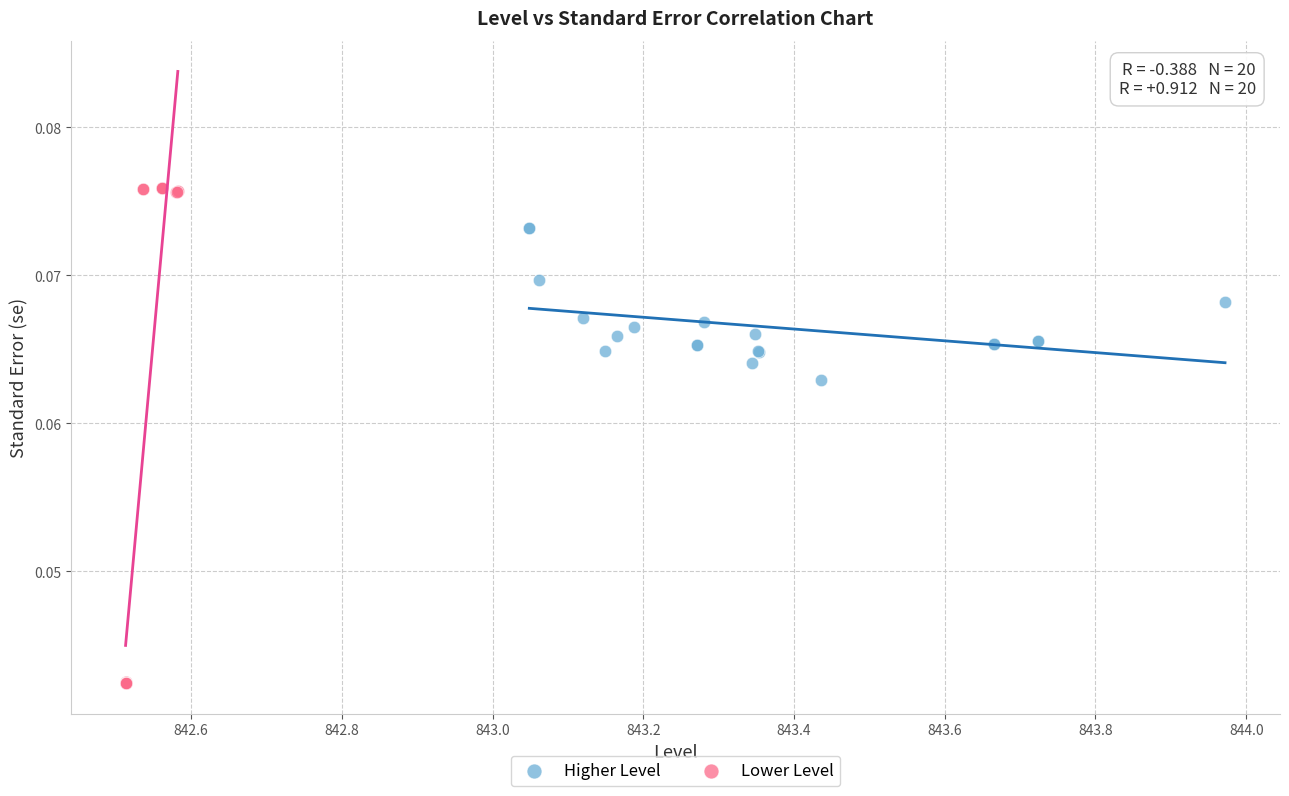

Which series reaches the maximum Y coordinate?

Lower Level